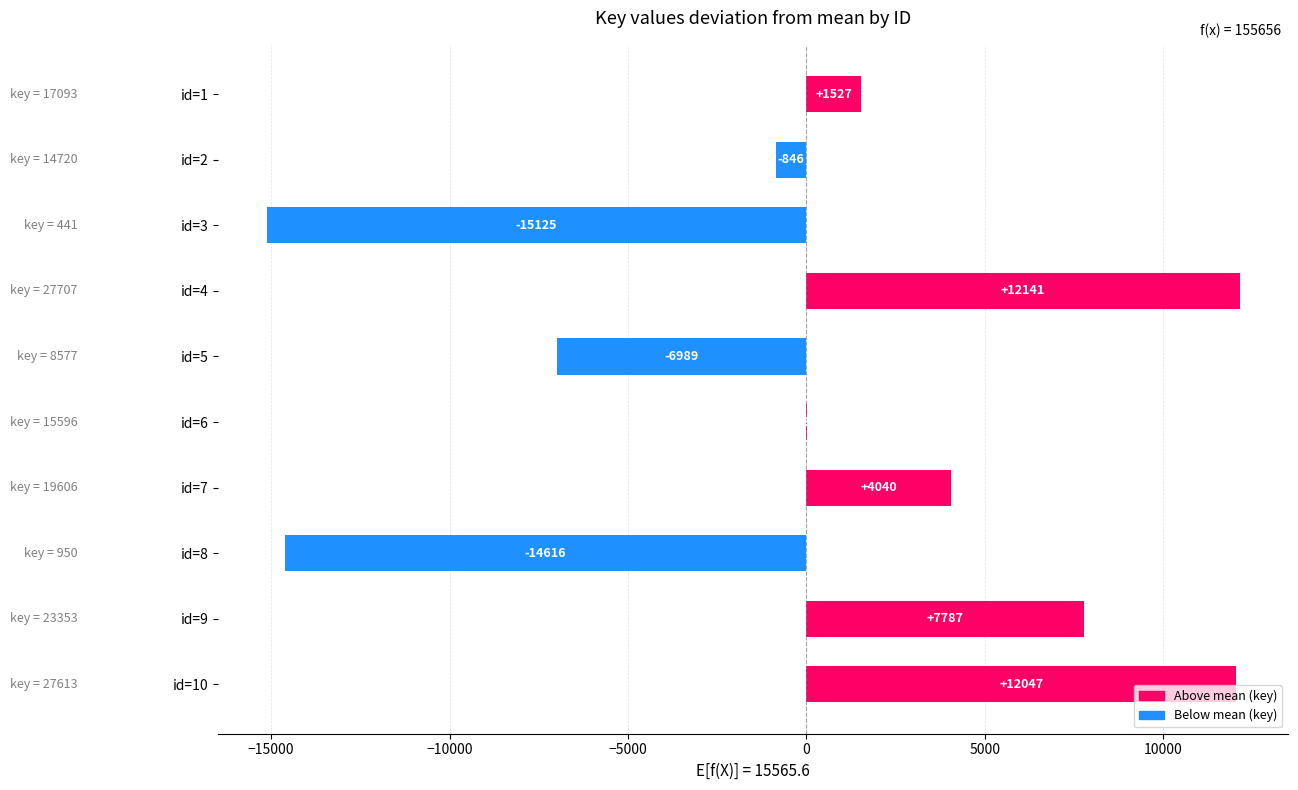

At which label is the value closest to -1491?

id=2